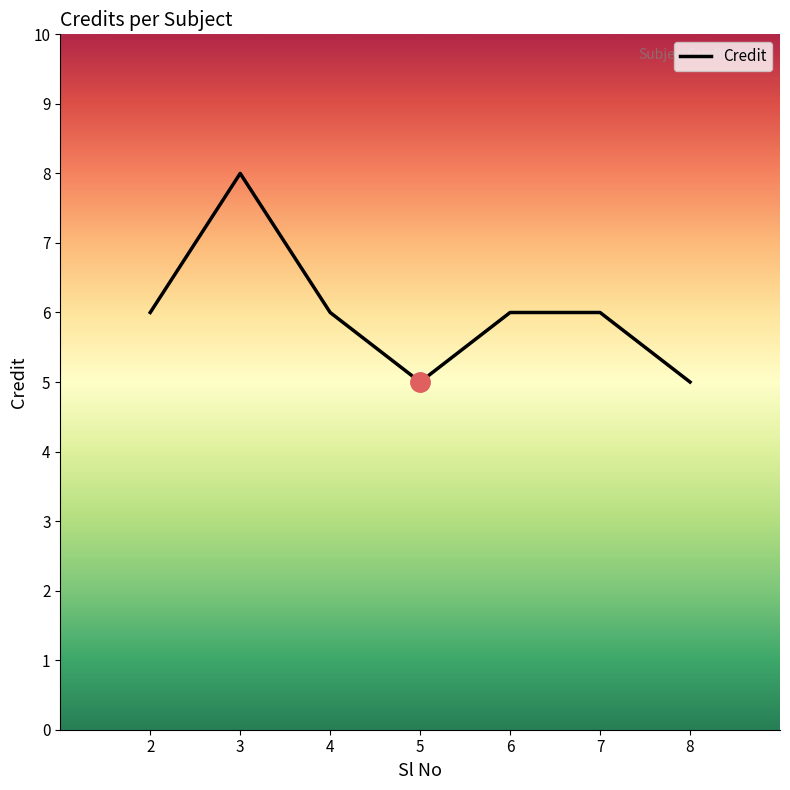

True or false: the data shows 4 at 4.

False